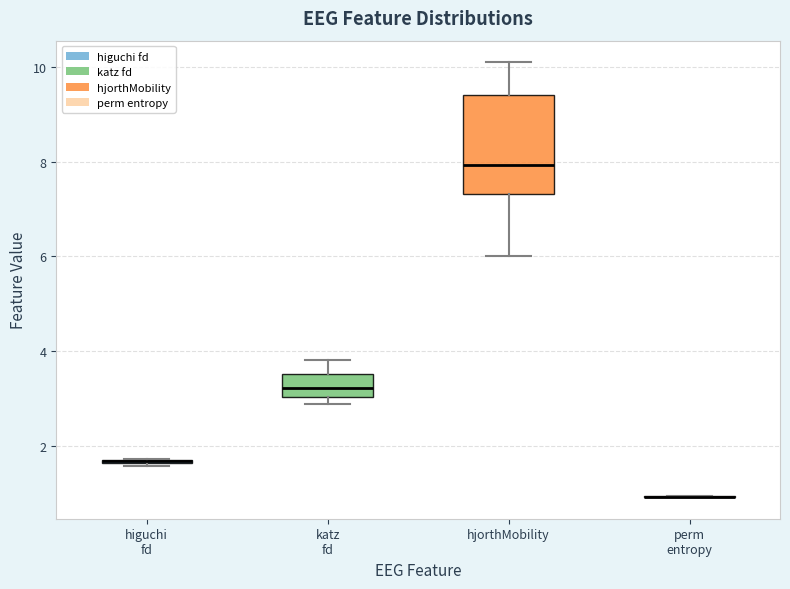

Which box is the tallest, from its lower edge to its upper edge?

hjorthMobility